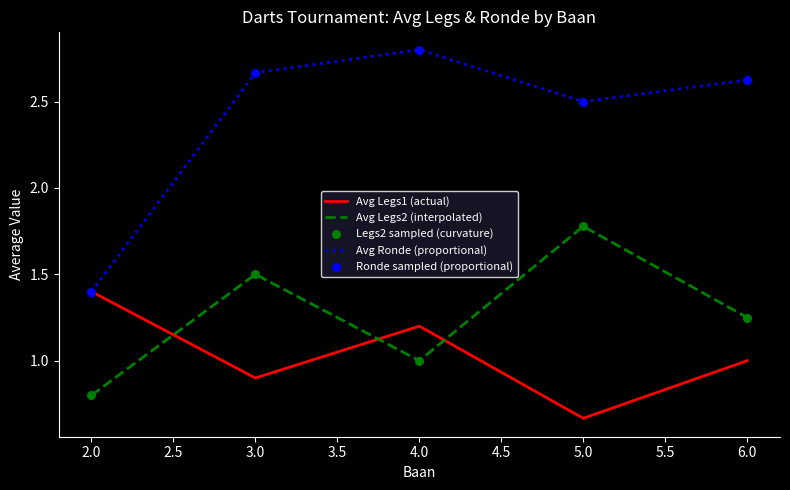

At which category is the sum across all series the highest?

3.0